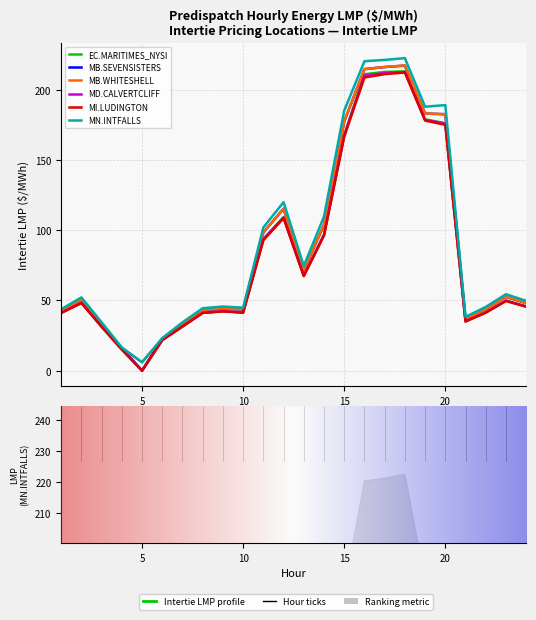

Which category has the highest value across all series?

18